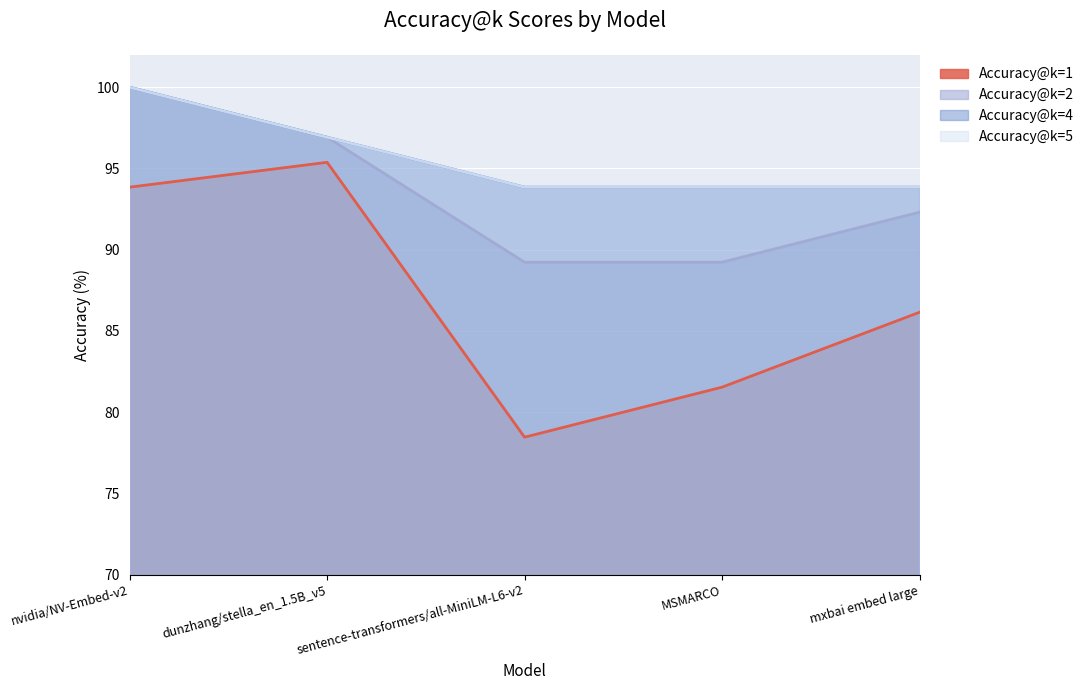

True or false: Accuracy@k=2 and Accuracy@k=5 cross at least once.

False